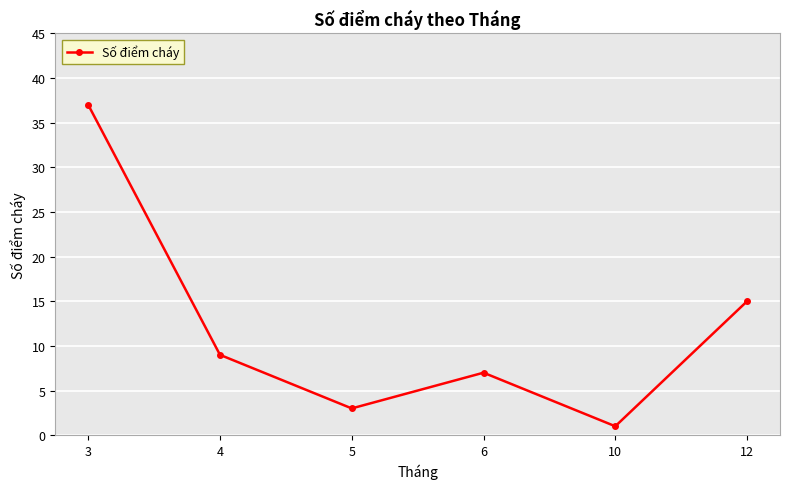

What is the change in value from 4 to 12?

+6